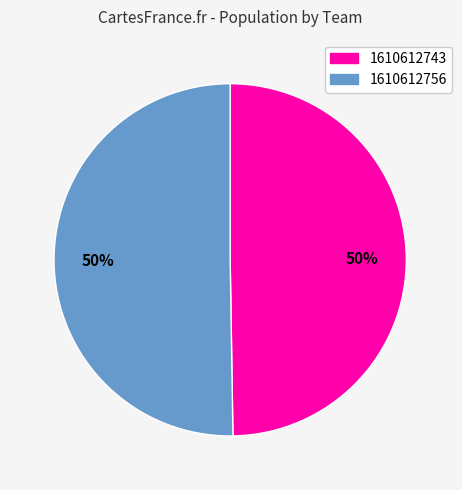

Which slice is the smallest?

1610612743